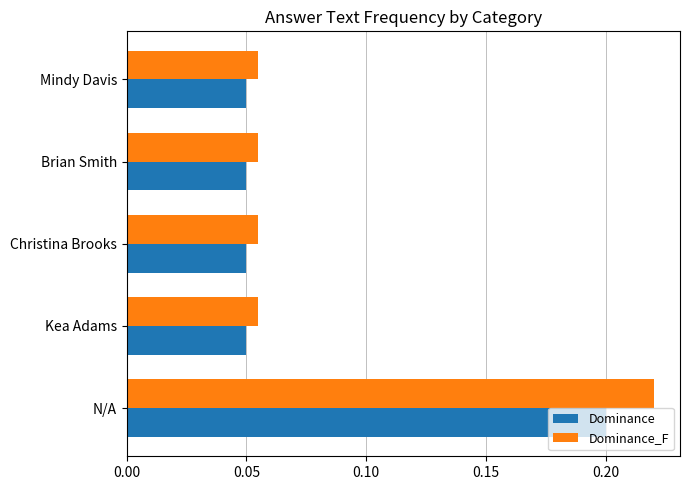

At how many categories does at least one series exceed 0?

5